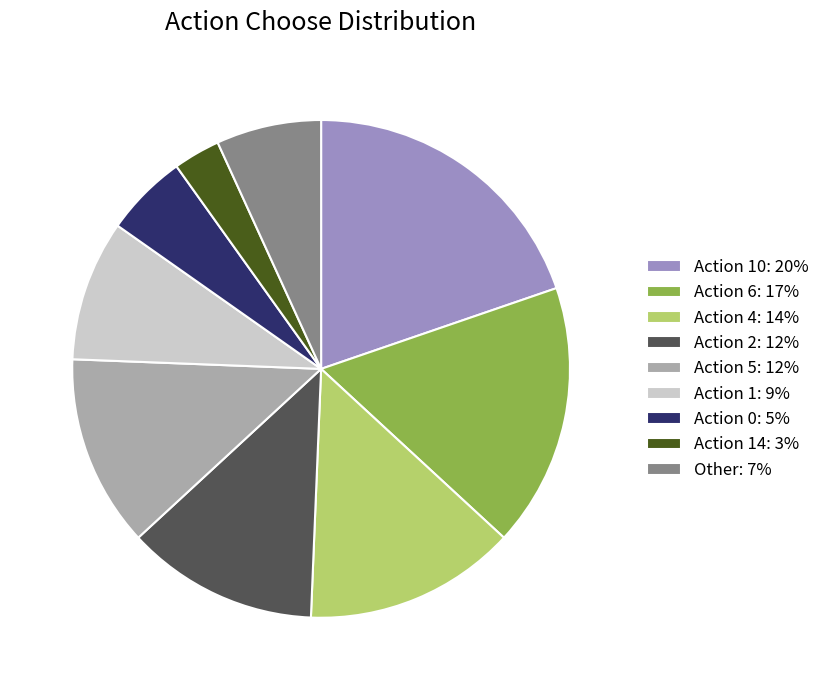

The Action 0: 5% slice represents 5% of the pie. True or false?

True